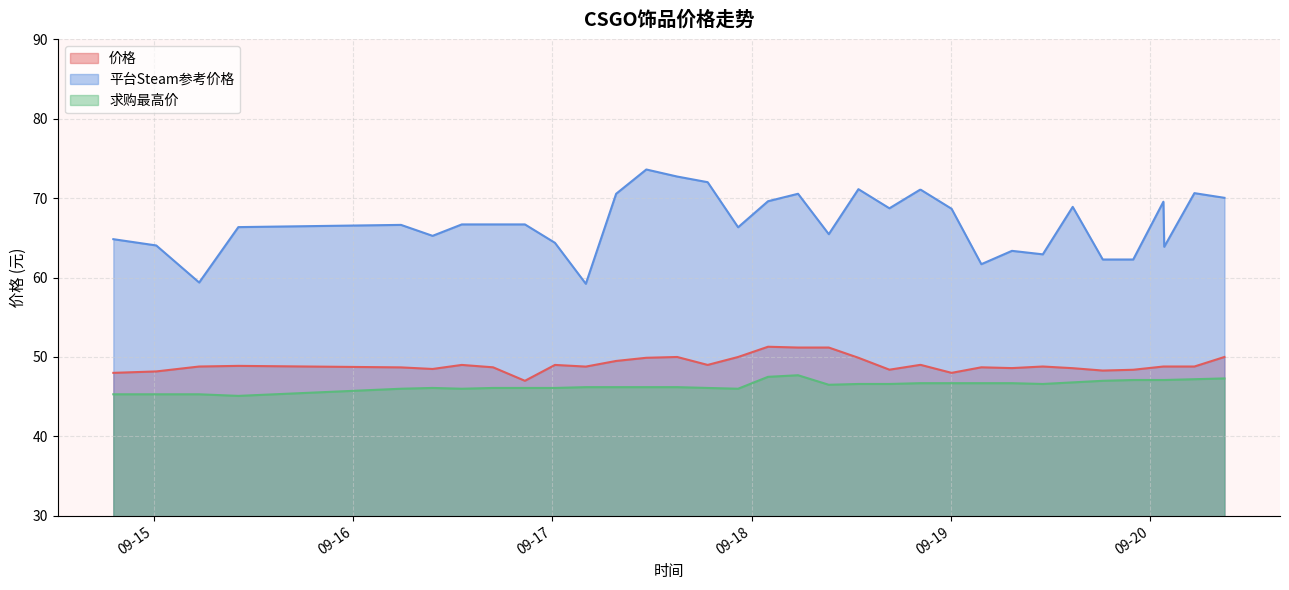

True or false: 求购最高价 has more than 2 interior local peaks.

False